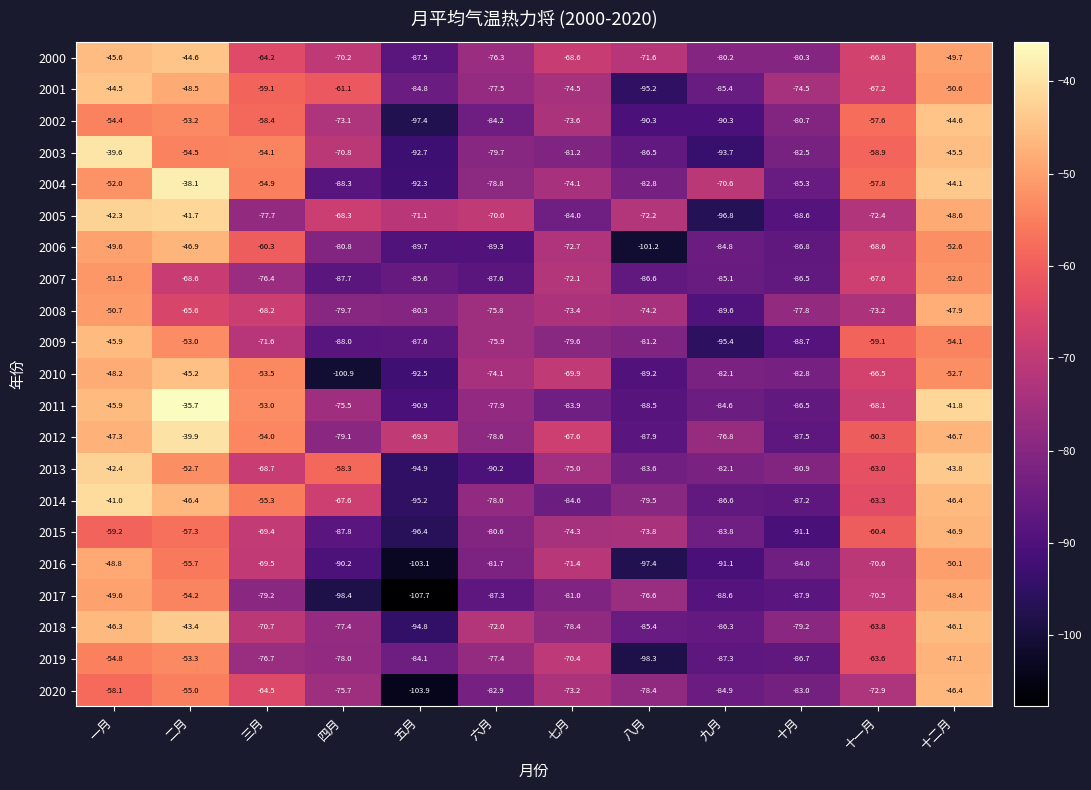

Which label corresponds to the largest value in the chart?

二月